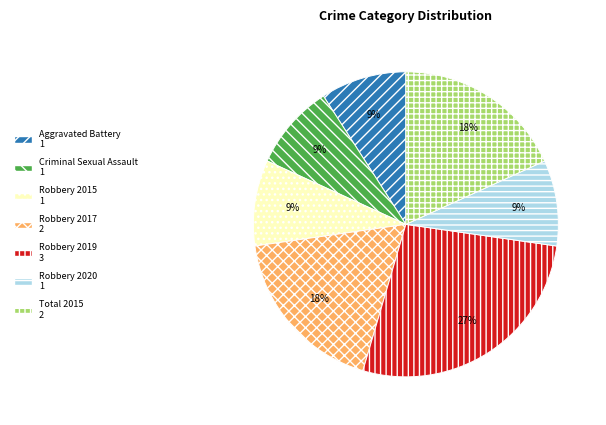

Is there a majority slice in this chart?

No